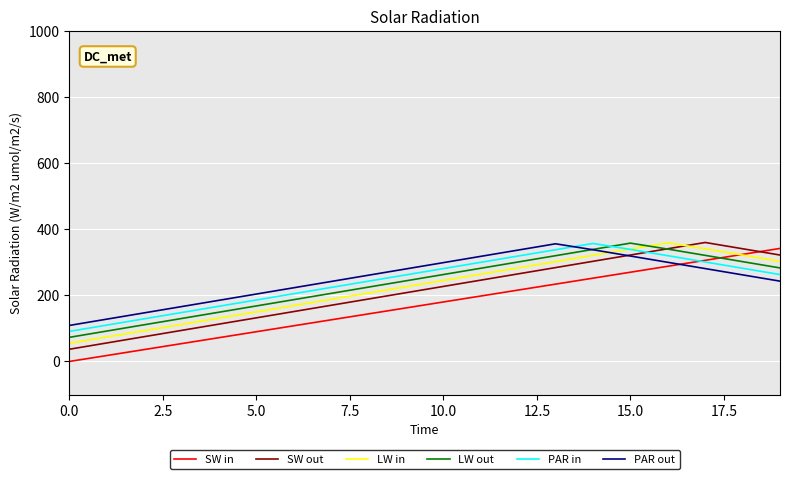

True or false: SW in and PAR out intersect in this chart.

True